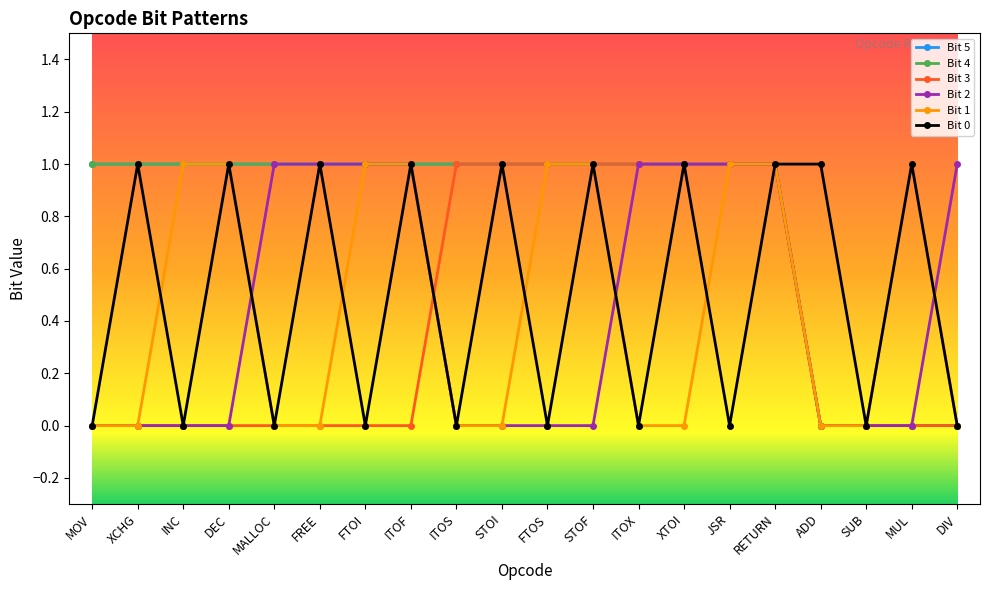

Reading right to left, extract all data points from this chart.

Bit 5: 0	0	0	0	1	1	1	1	1	1	1	1	1	1	1	1	1	1	1	1
Bit 4: 0	0	0	0	1	1	1	1	1	1	1	1	1	1	1	1	1	1	1	1
Bit 3: 0	0	0	0	1	1	1	1	1	1	1	1	0	0	0	0	0	0	0	0
Bit 2: 1	0	0	0	1	1	1	1	0	0	0	0	1	1	1	1	0	0	0	0
Bit 1: 0	1	0	0	1	1	0	0	1	1	0	0	1	1	0	0	1	1	0	0
Bit 0: 0	1	0	1	1	0	1	0	1	0	1	0	1	0	1	0	1	0	1	0